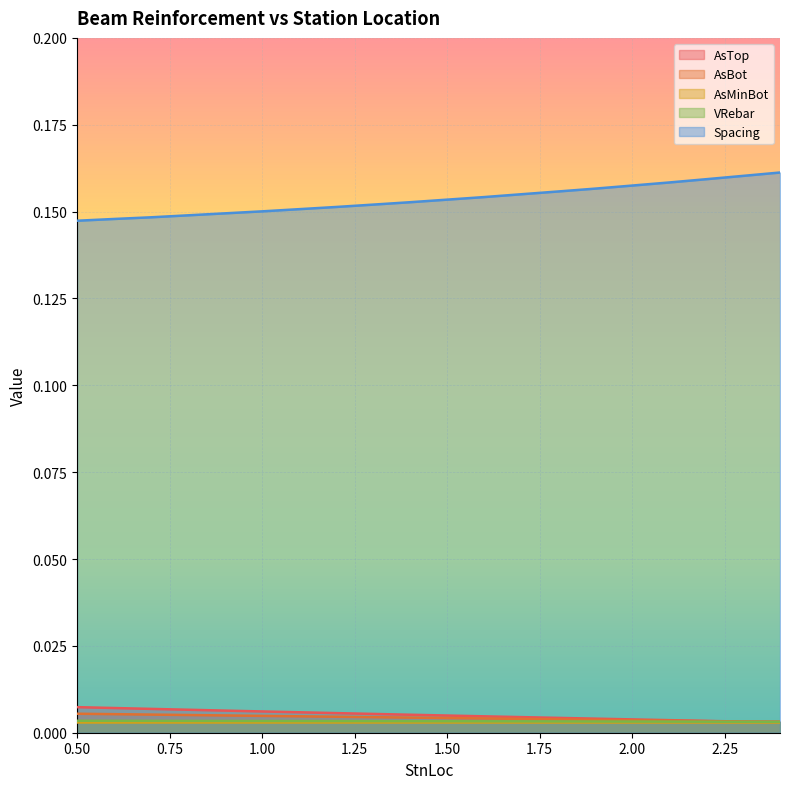

How many lines are shown in the chart?

5